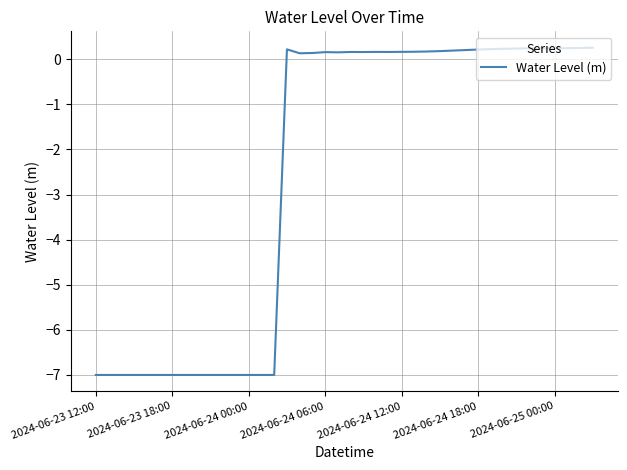

What is the maximum value shown in the chart?

0.3